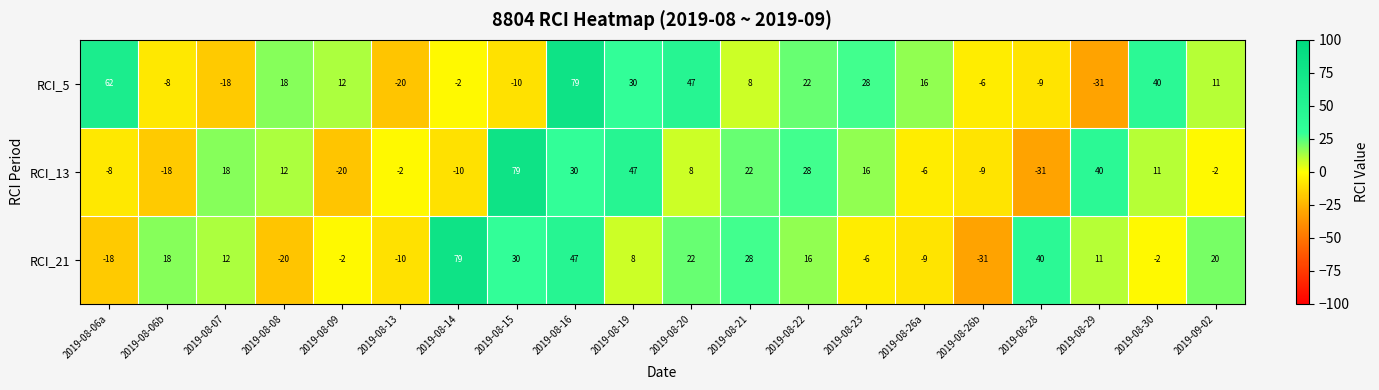

How many values in RCI_21 are above zero?

12